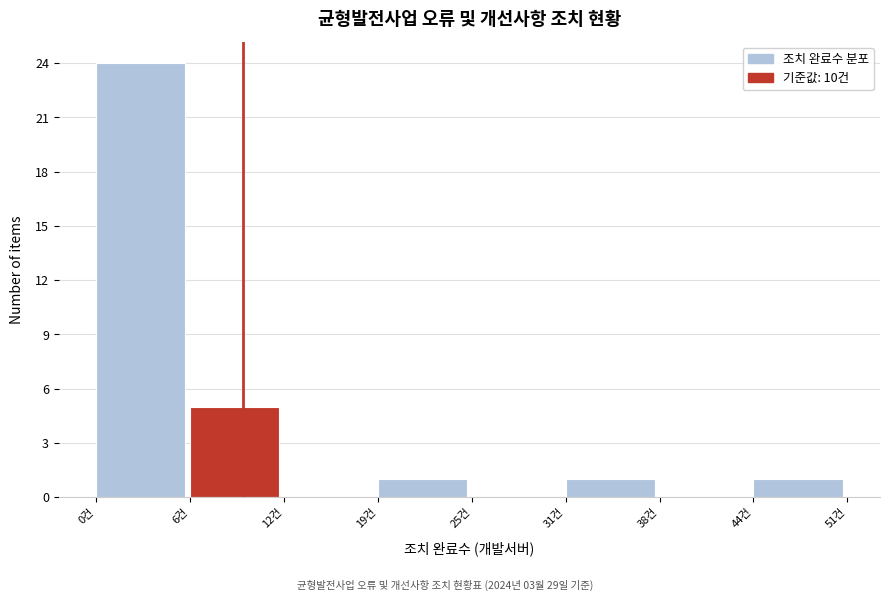

Between 0건 and 31건, which is larger?

0건